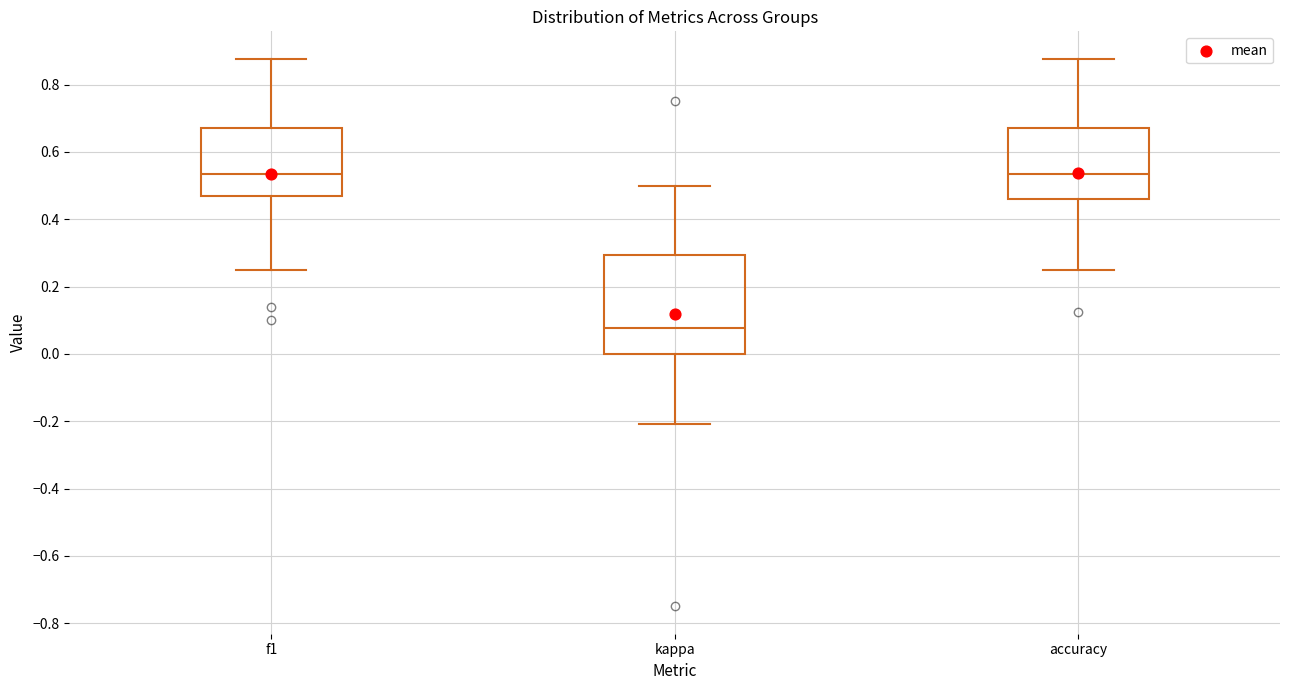

Which box is the tallest, from its lower edge to its upper edge?

kappa